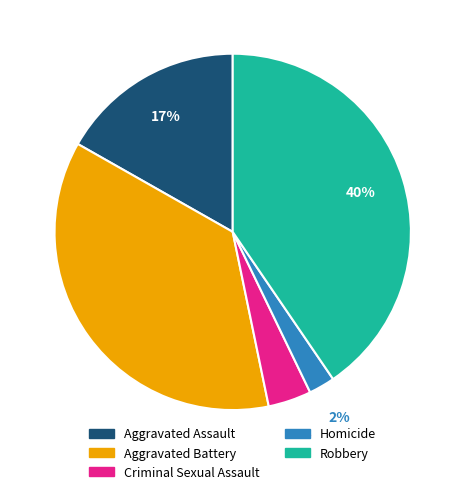

What percentage is the Aggravated Battery slice, to the nearest percent?

36%